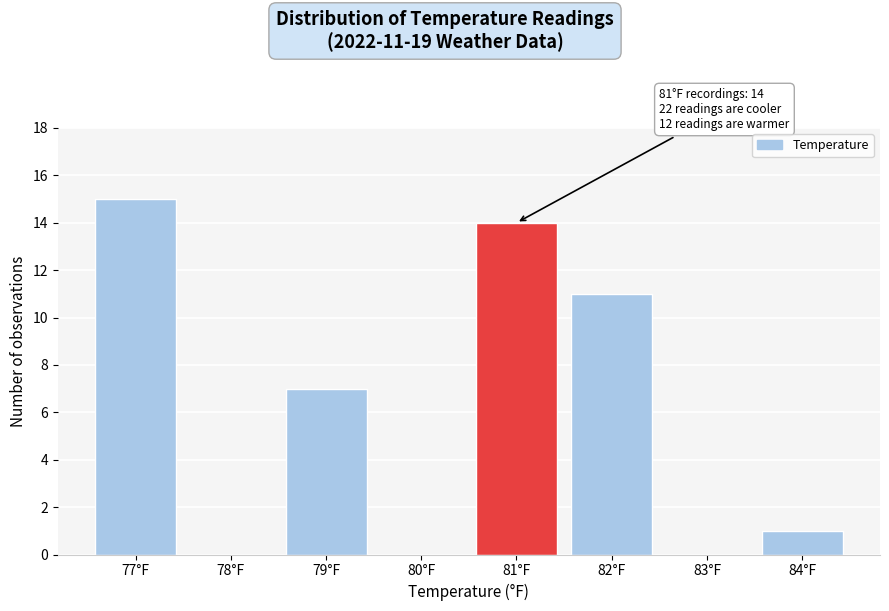

Over which range of the x-axis is the bar tallest?

76.5 to 77.5